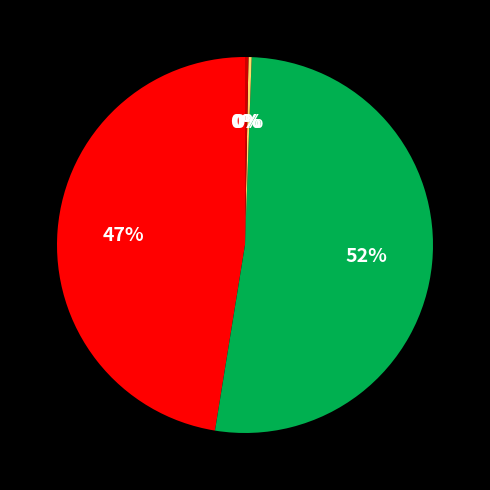

Is there any slice that represents more than half of the pie?

Yes